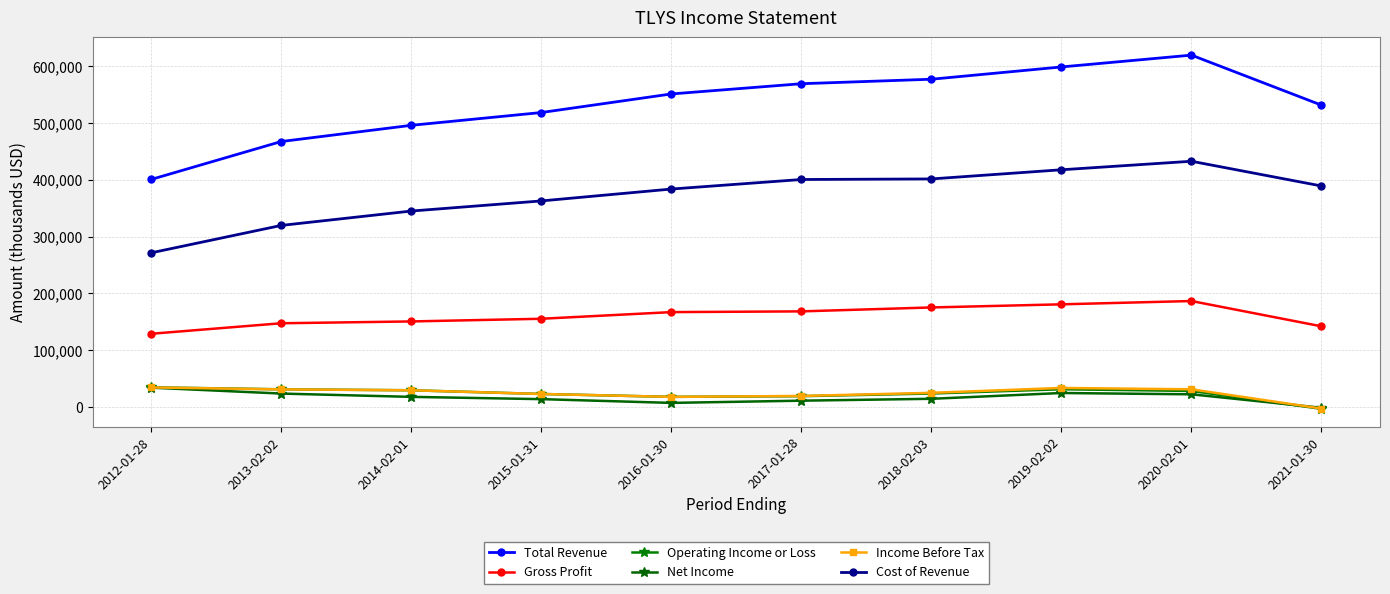

Count the number of data series in this chart.

6